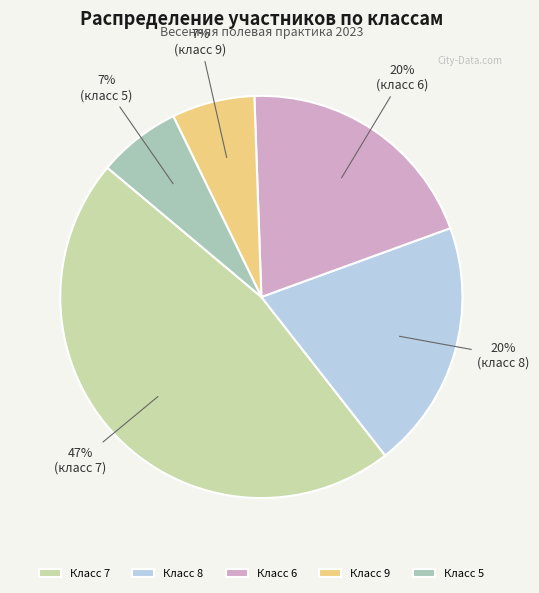

True or false: Класс 8 accounts for 20% of the total.

True